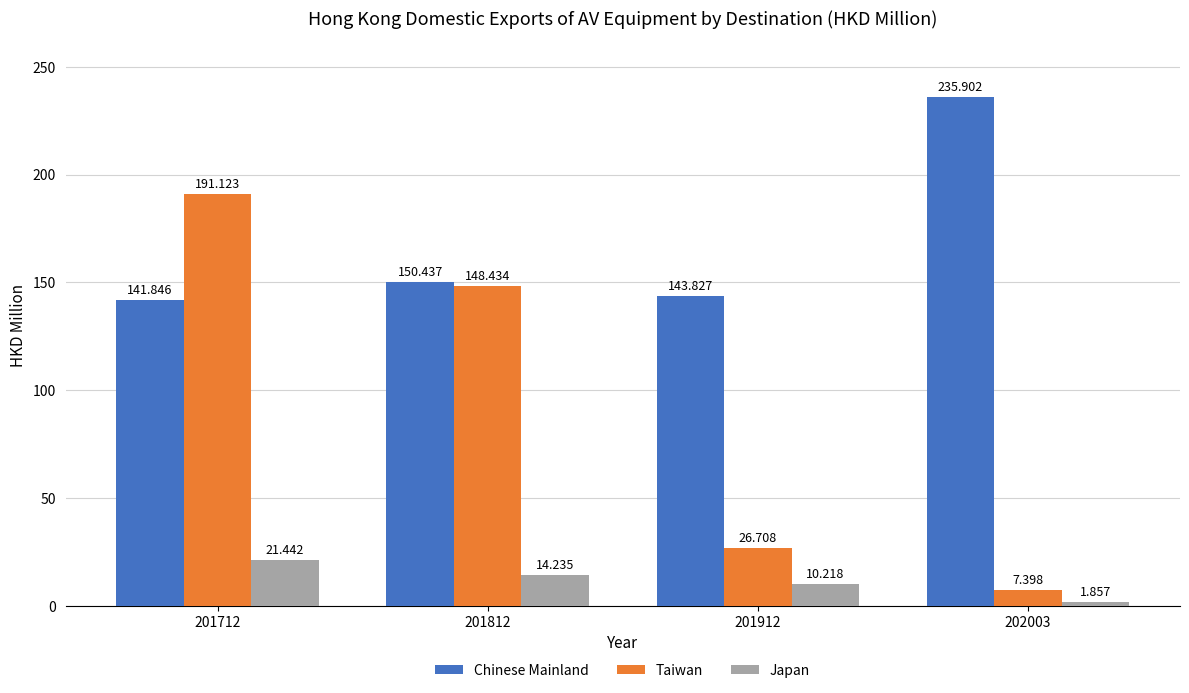

Between 201912 and 202003, which series saw the biggest shift?

Chinese Mainland